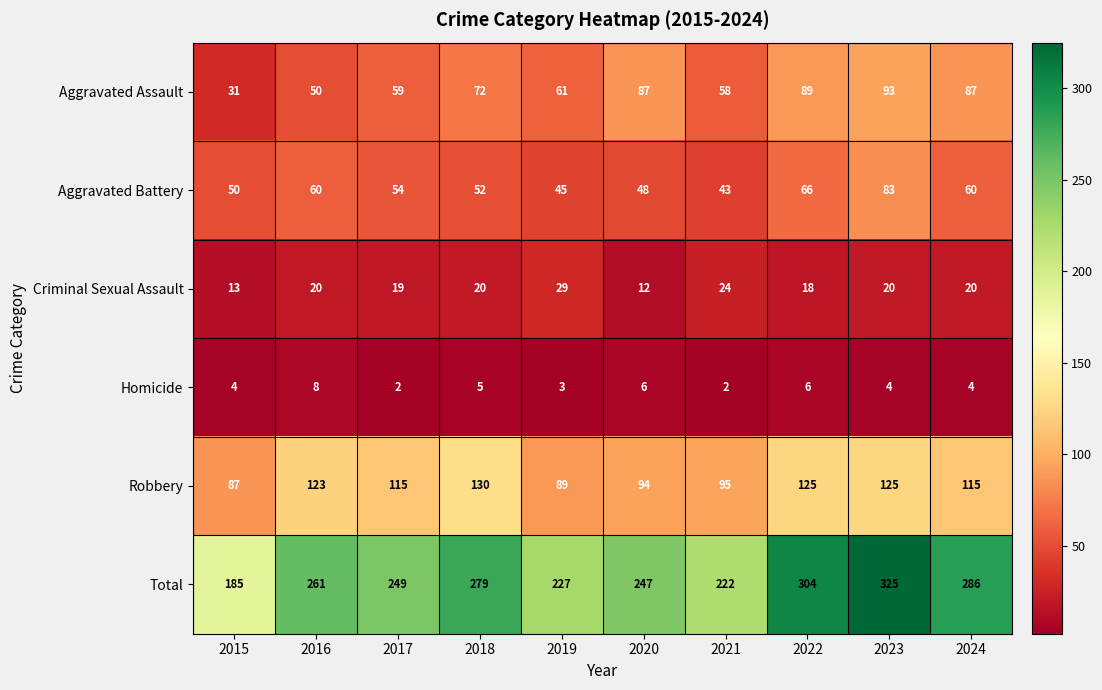

At 2019, list the series in order from largest to smallest.

Total, Robbery, Aggravated Assault, Aggravated Battery, Criminal Sexual Assault, Homicide